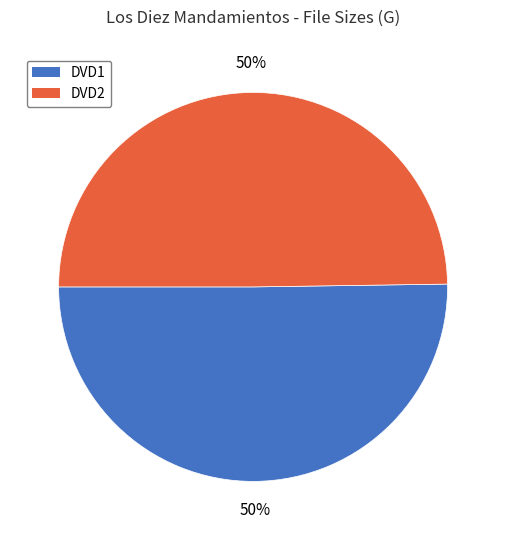

Do DVD2 and DVD1 together represent more than half of the pie?

Yes